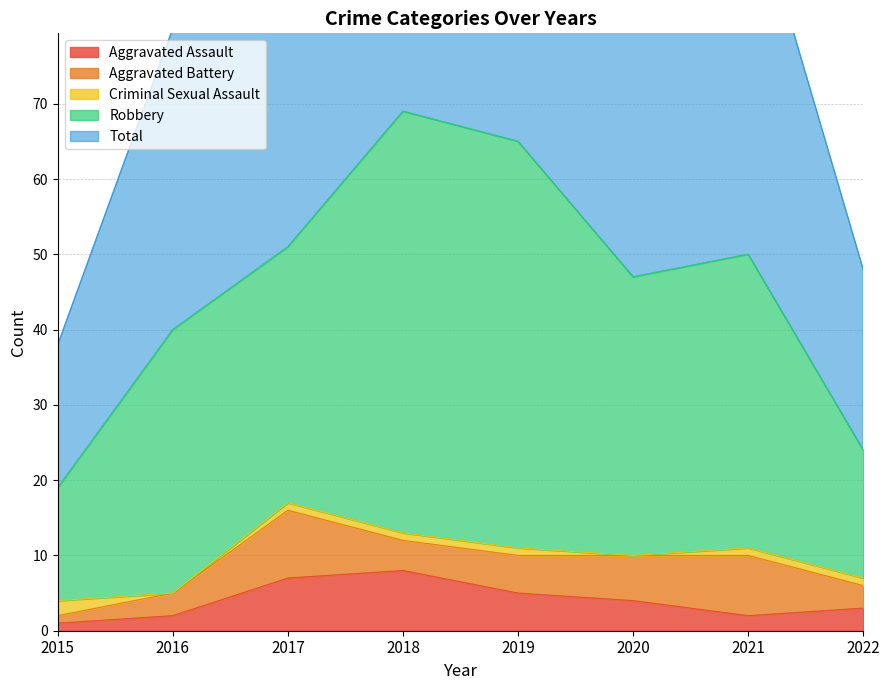

True or false: Aggravated Assault and Criminal Sexual Assault intersect in this chart.

True